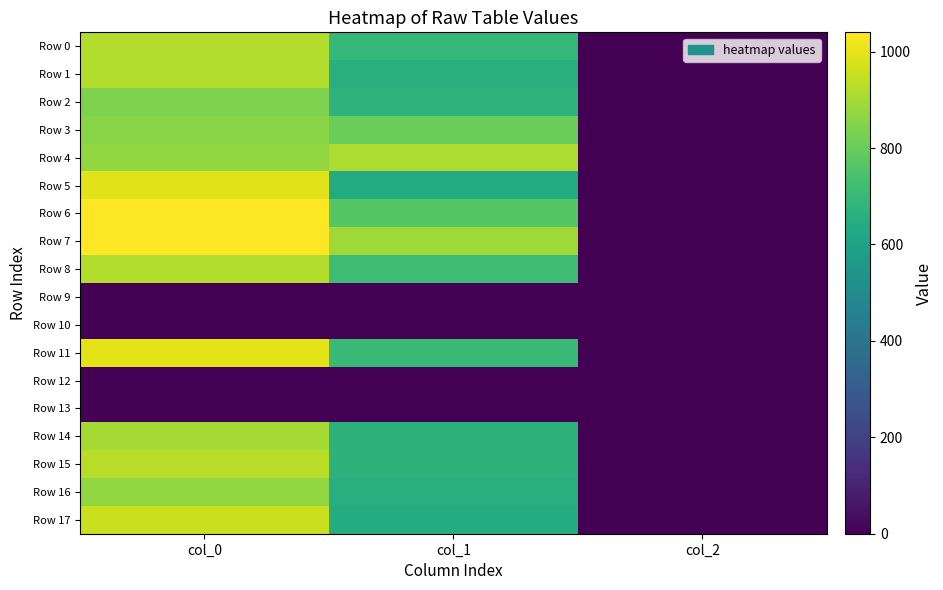

Which has a higher value, col_0 or col_2?

col_0